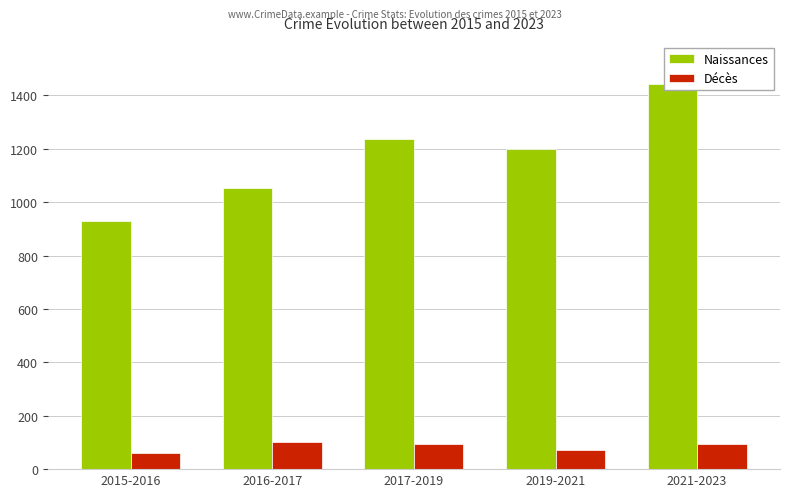

Which label corresponds to the largest value in the chart?

2021-2023